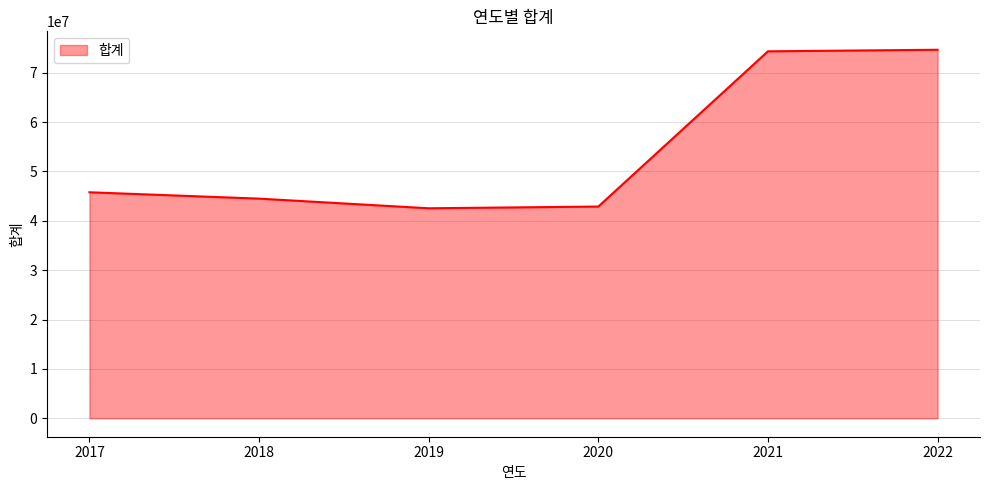

What is the difference between the maximum and minimum values?

32110821